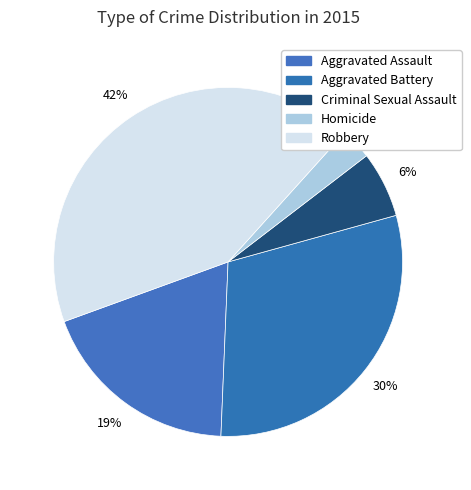

Which has a higher value, Robbery or Criminal Sexual Assault?

Robbery